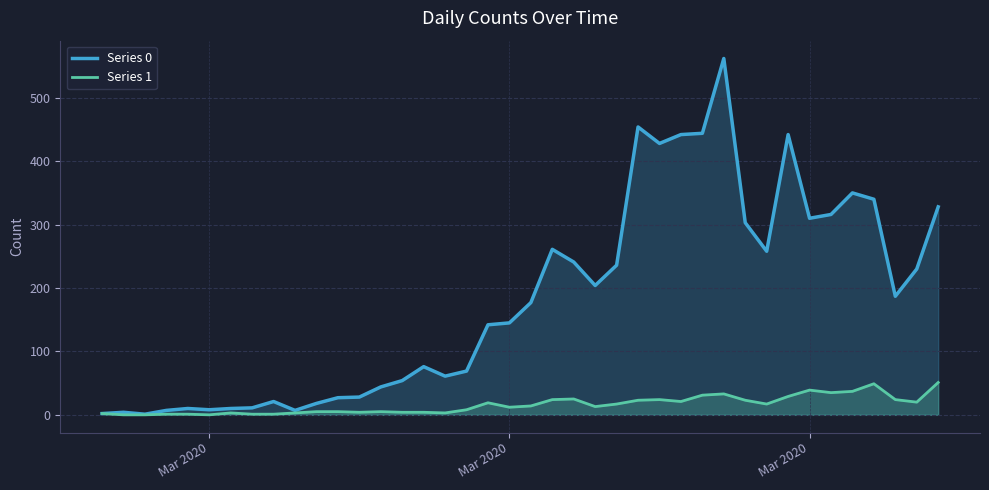

True or false: Series 0 has a value of 46 at 11.

False